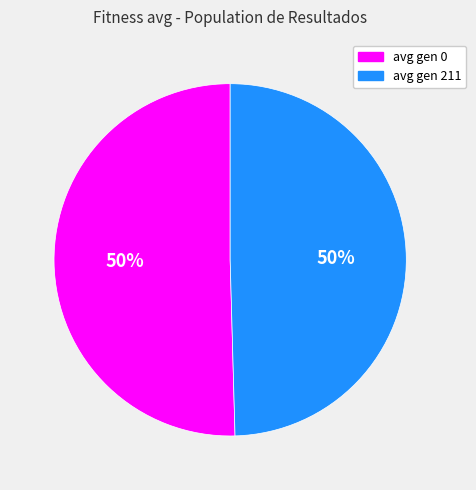

Is it true that avg gen 211 is 40% of the pie?

False